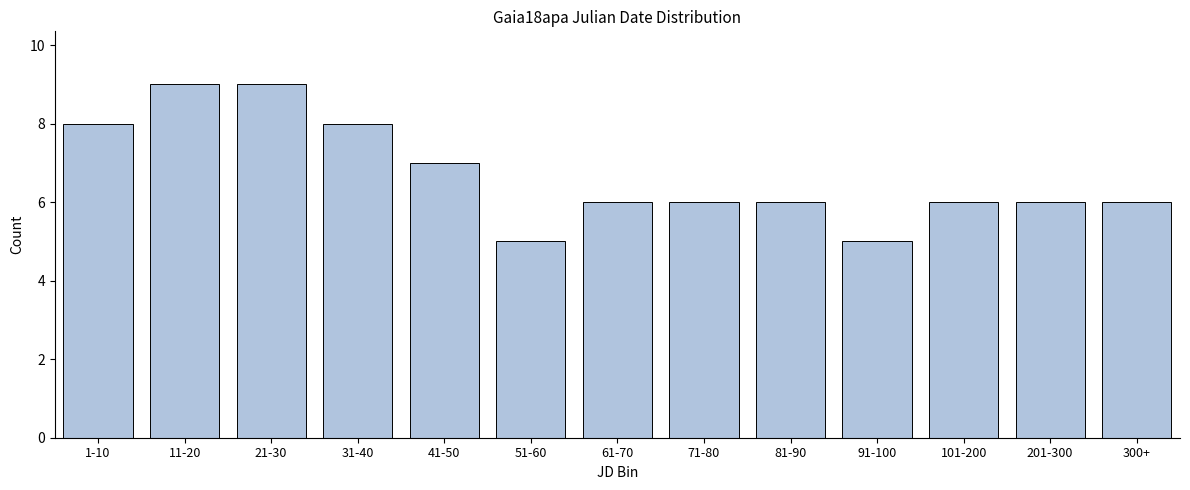

Reading right to left, extract all data points from this chart.

6	6	6	5	6	6	6	5	7	8	9	9	8